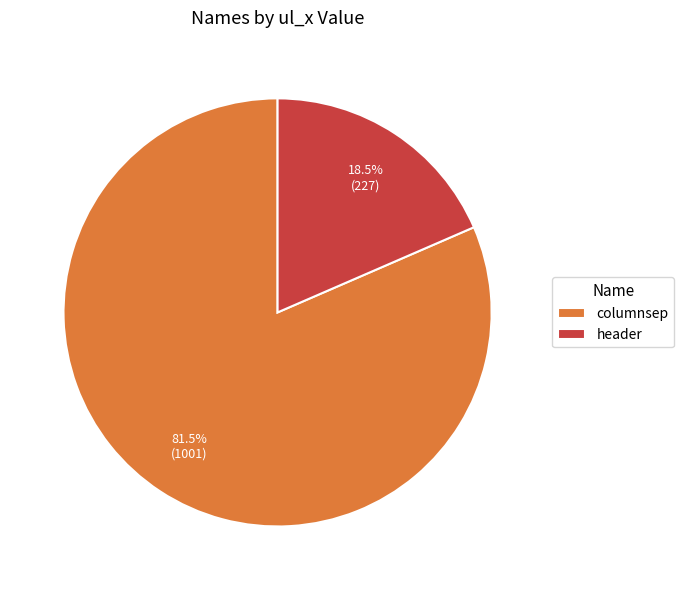

What percentage do header and columnsep together represent?

100.0%